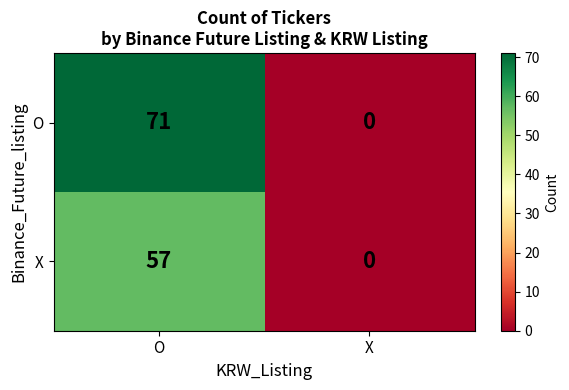

Which series has the largest range (max minus min)?

O